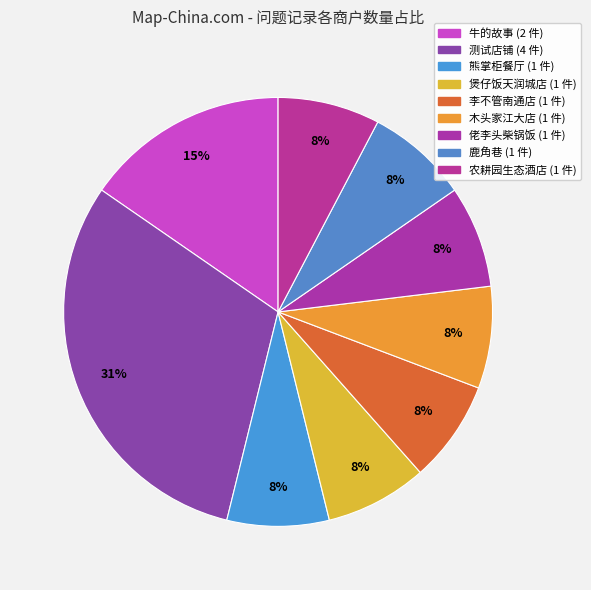

How many segments does this pie chart have?

9